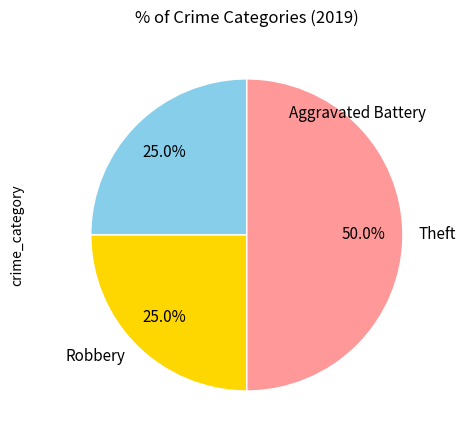

To the nearest percent, what percentage of the pie is Aggravated Battery?

25%